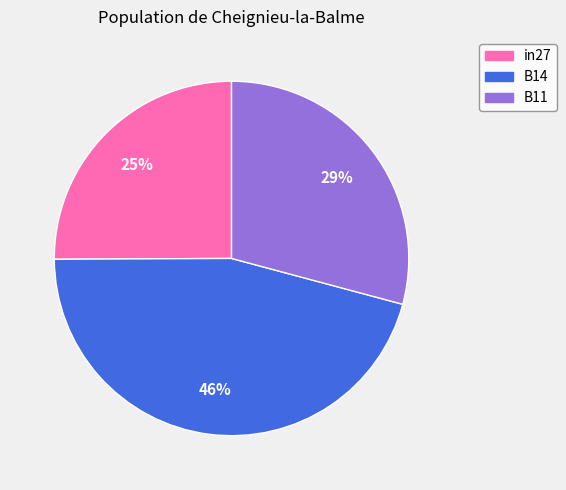

Is there a majority slice in this chart?

No